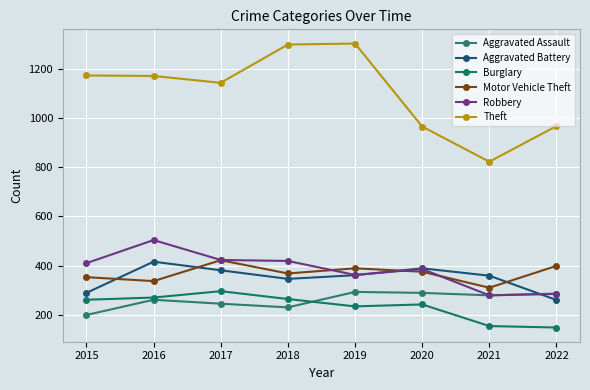

Rank the categories by Burglary value from lowest to highest.

2022, 2021, 2019, 2020, 2015, 2018, 2016, 2017